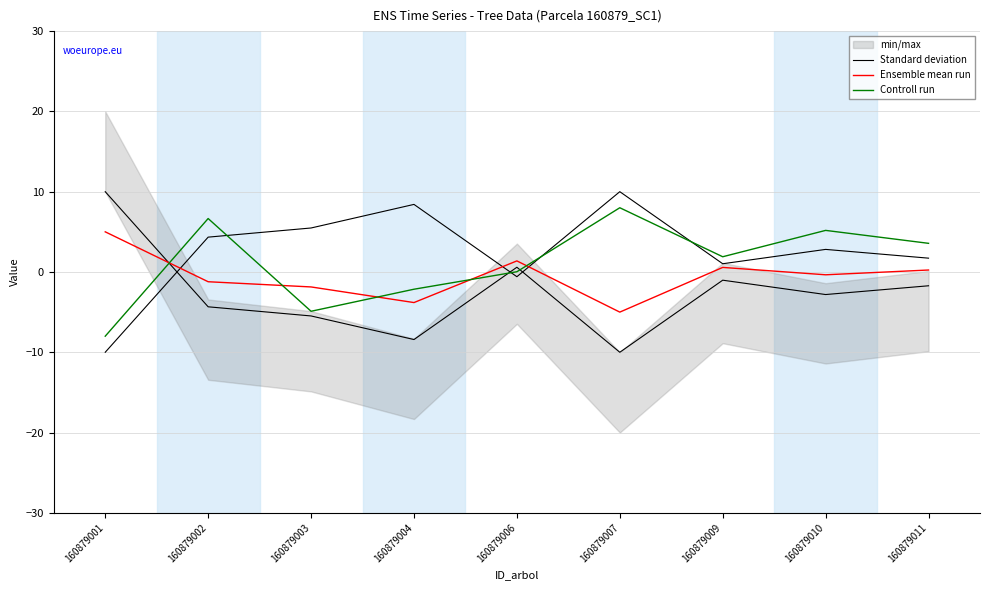

What is the value of the Standard deviation point at the 4th from the left?

-8.4